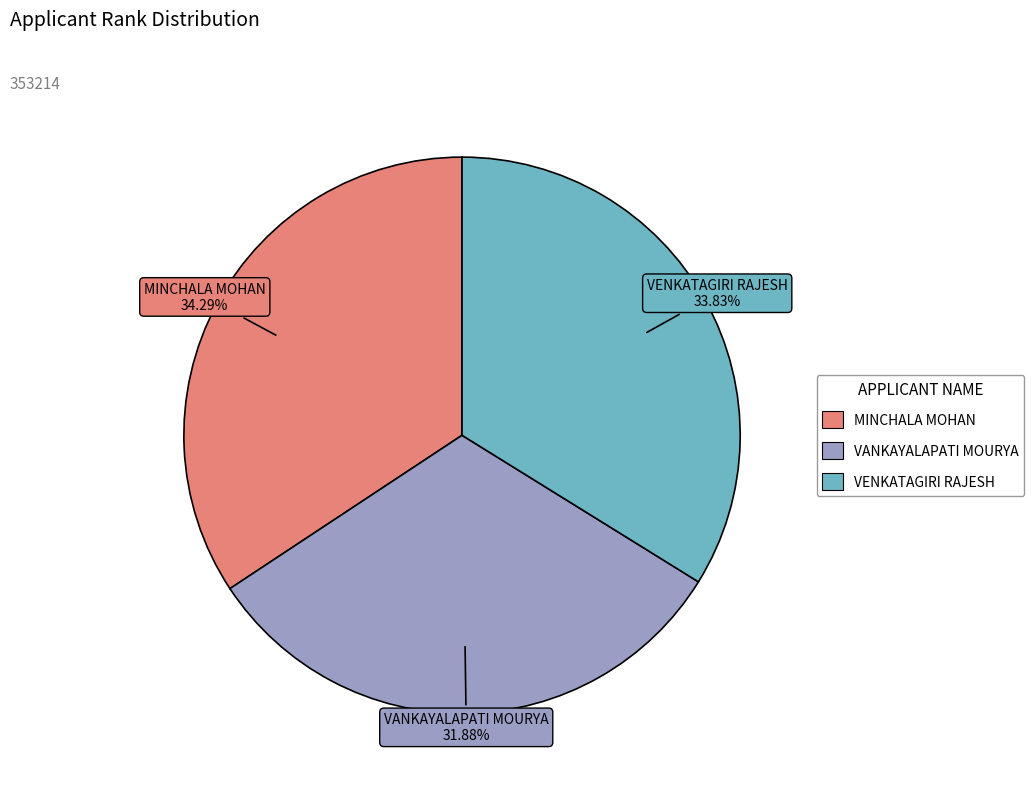

What is the smallest slice in the pie chart?

VANKAYALAPATI MOURYA